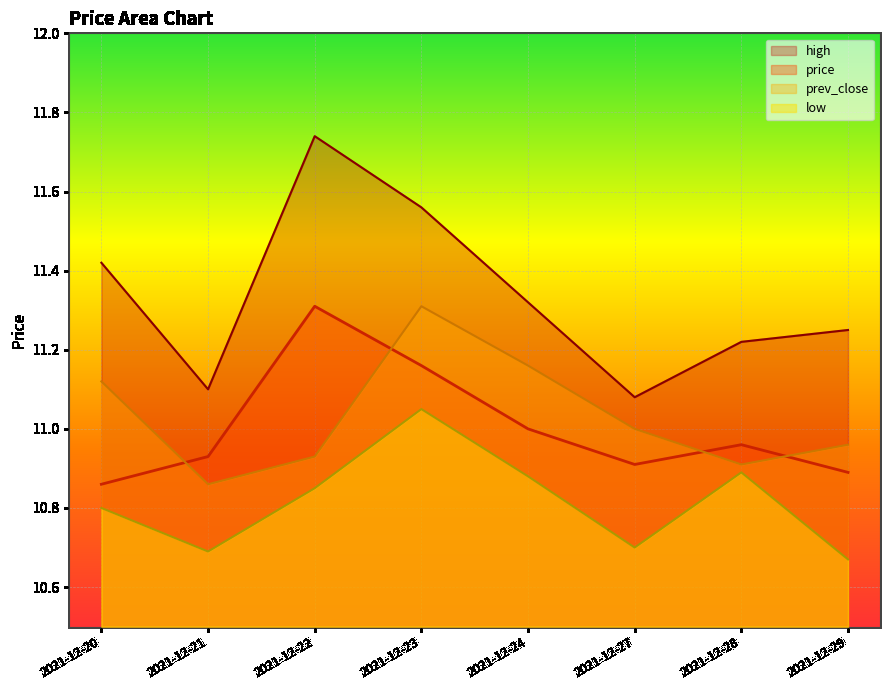

How many lines are shown in the chart?

4